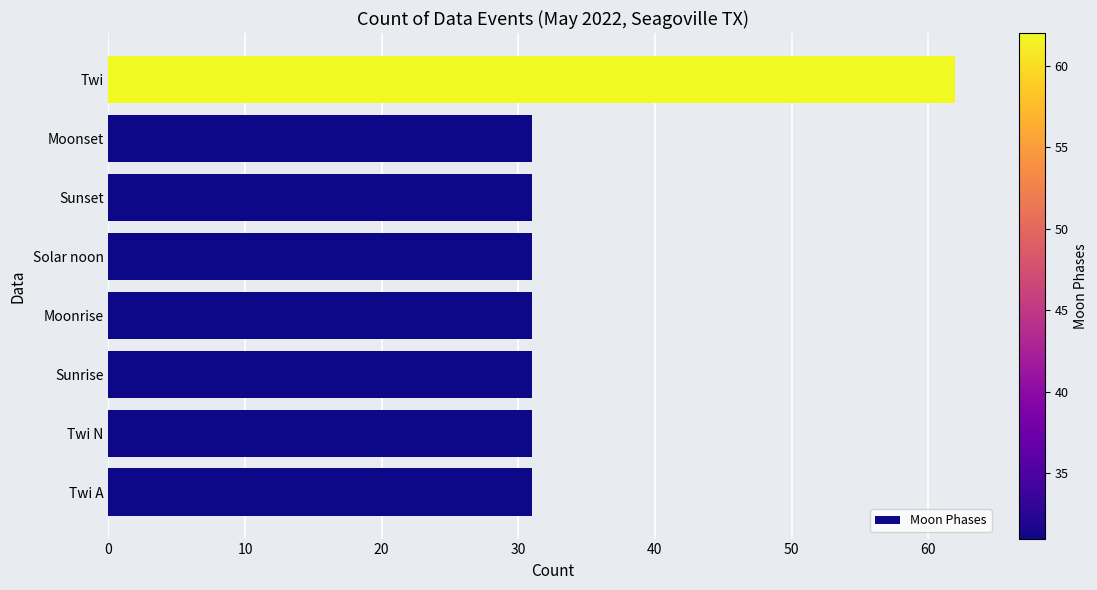

True or false: the data shows 31 at Twi N.

True